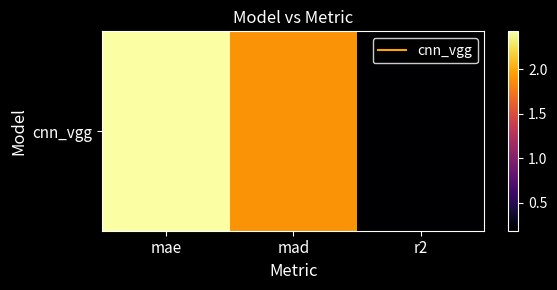

What is the change in value from mae to r2?

-2.2